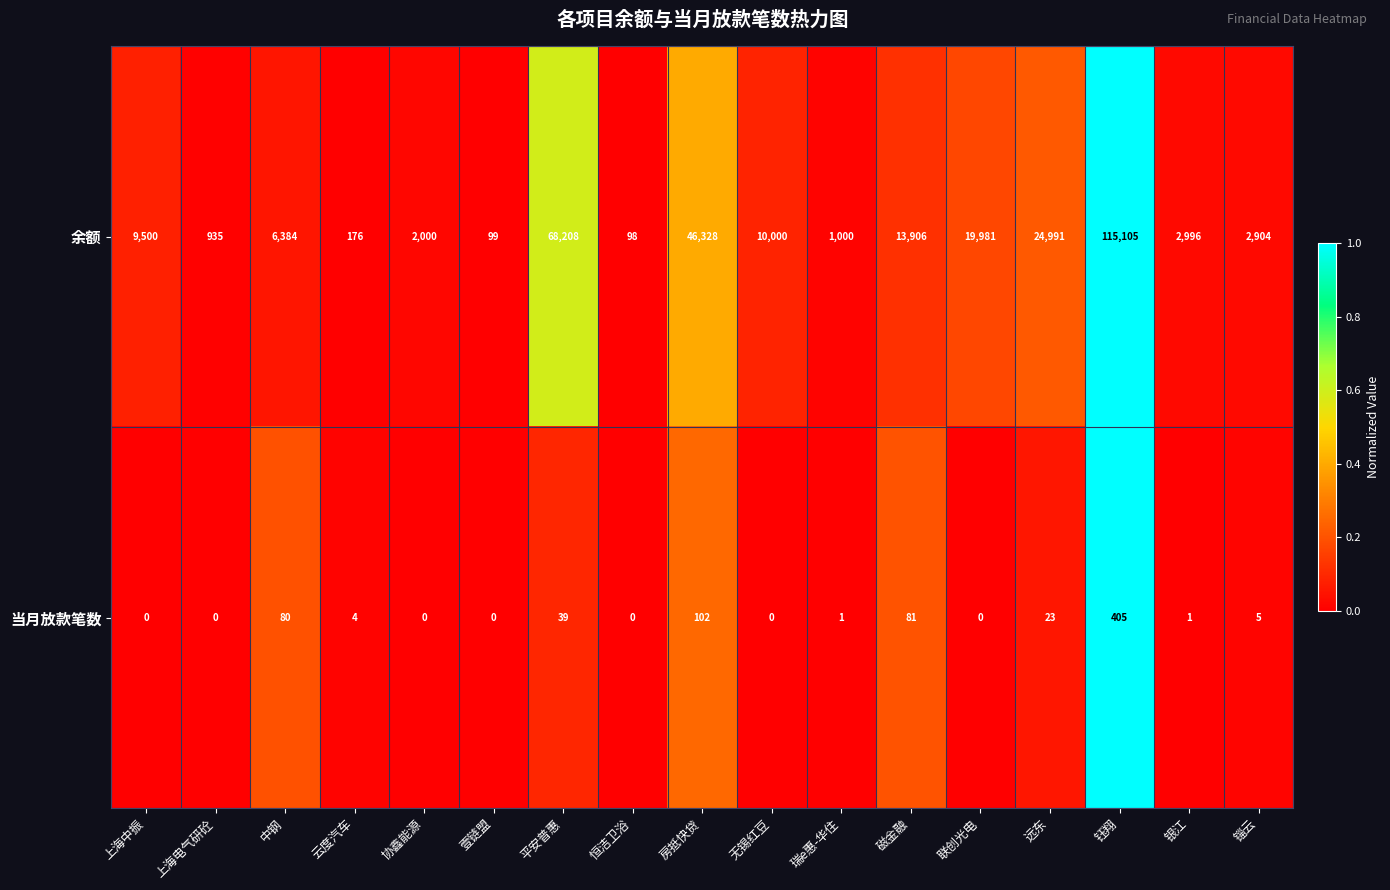

Which series has the largest total across all categories?

余额